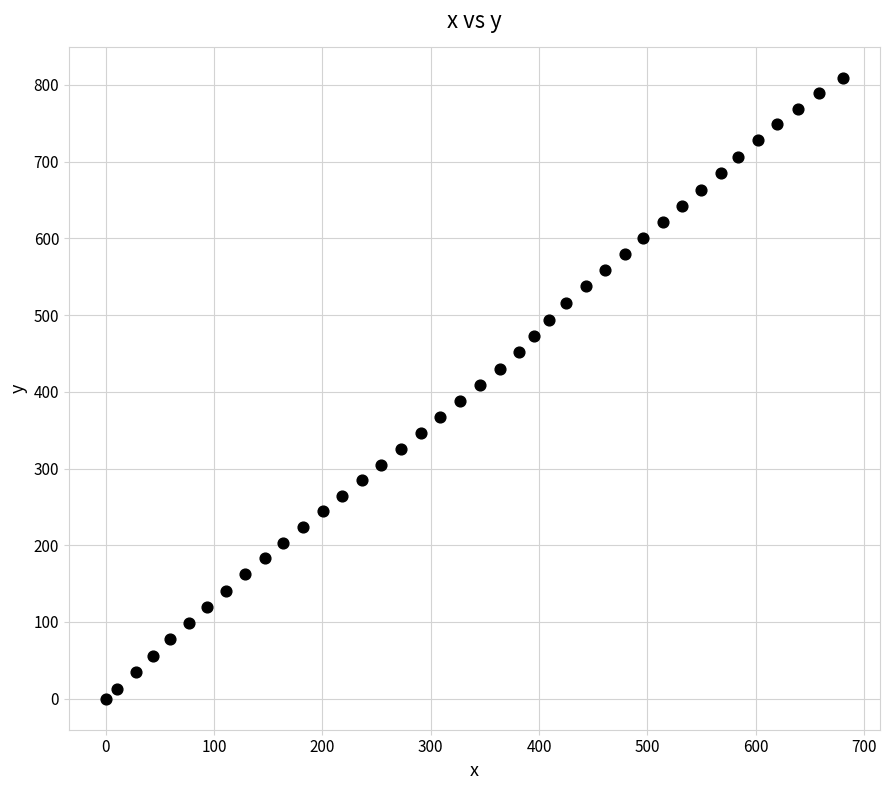

What is the range of X values (max minus min)?

680.8